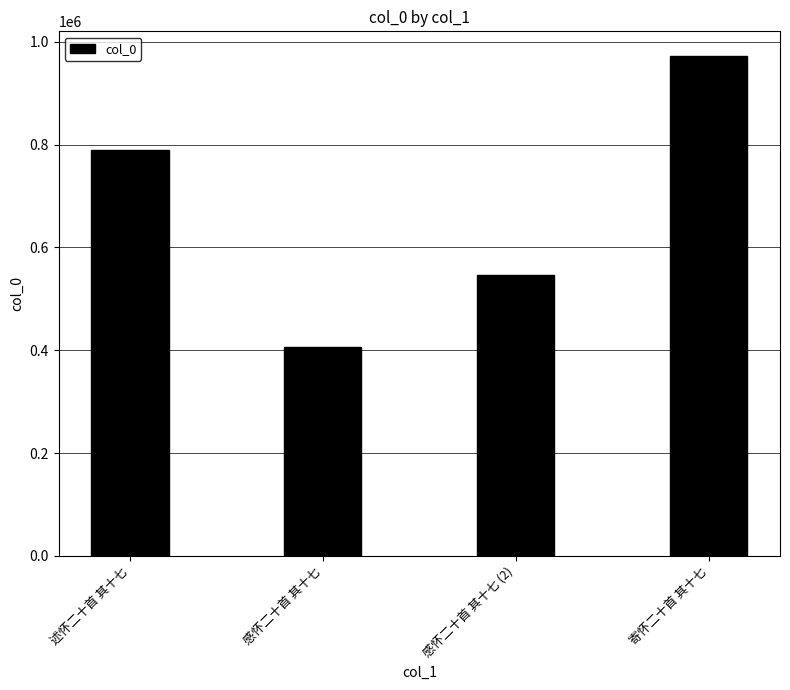

The chart shows a value of 297002 at 述怀二十首 其十七. True or false?

False